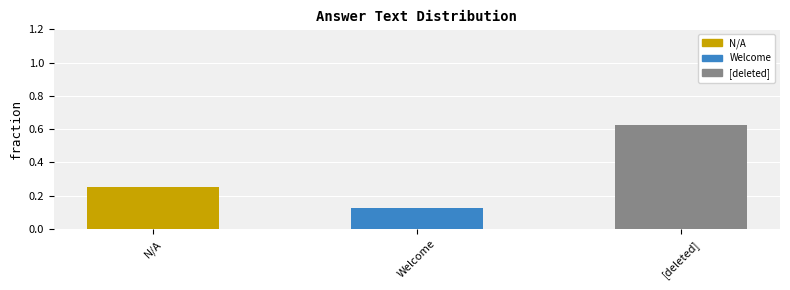

The value at N/A is 0.2. True or false?

True